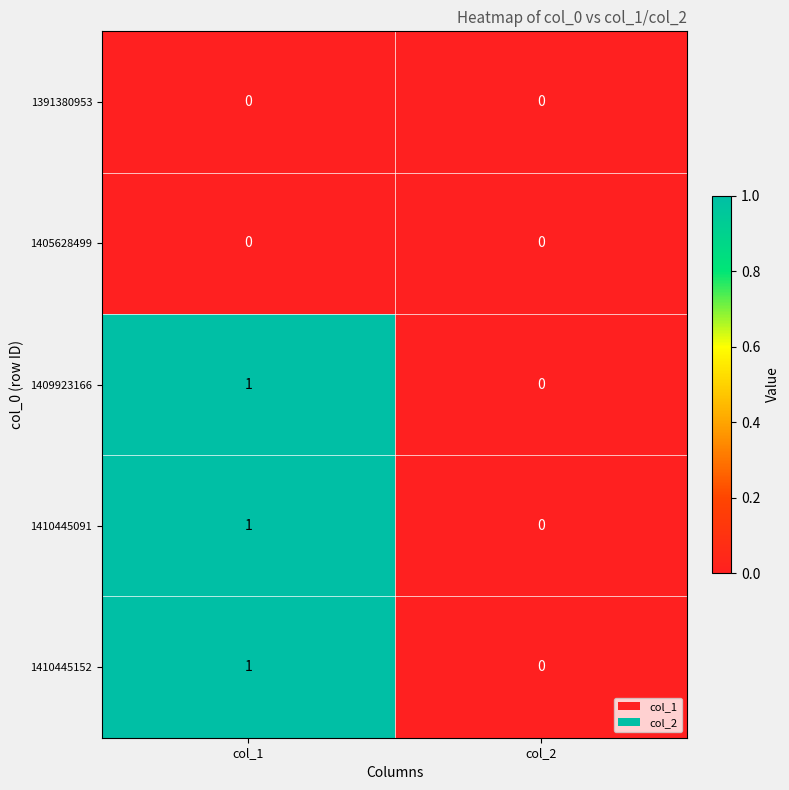

Is the value of 1391380953 at col_1 greater than the value of 1410445091 at col_1?

No